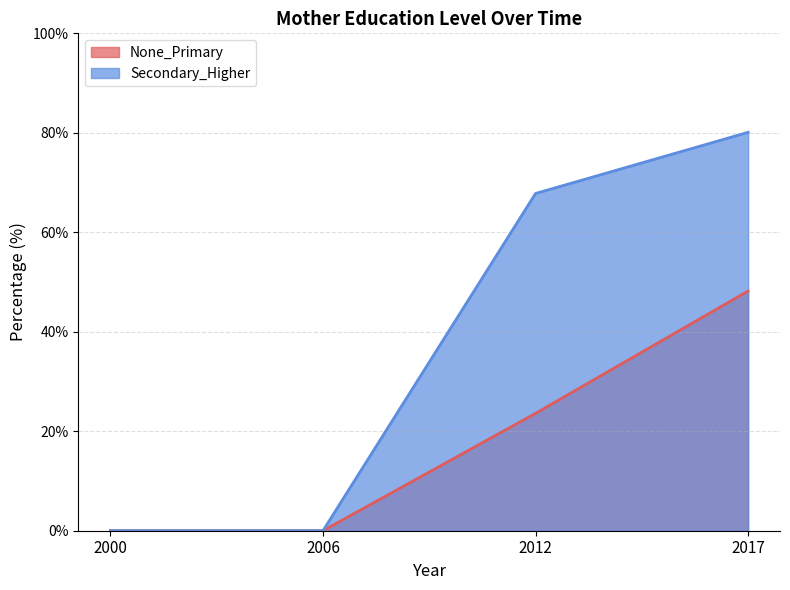

How many data points does each series have?

4